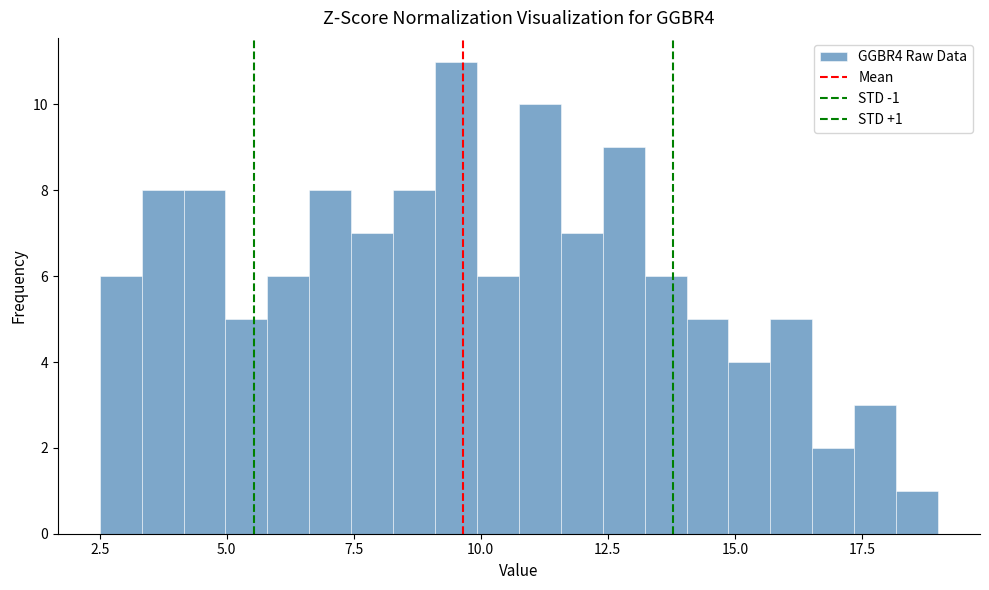

Read against the x-axis, roughly where is the centre of the tallest bar?

9.5